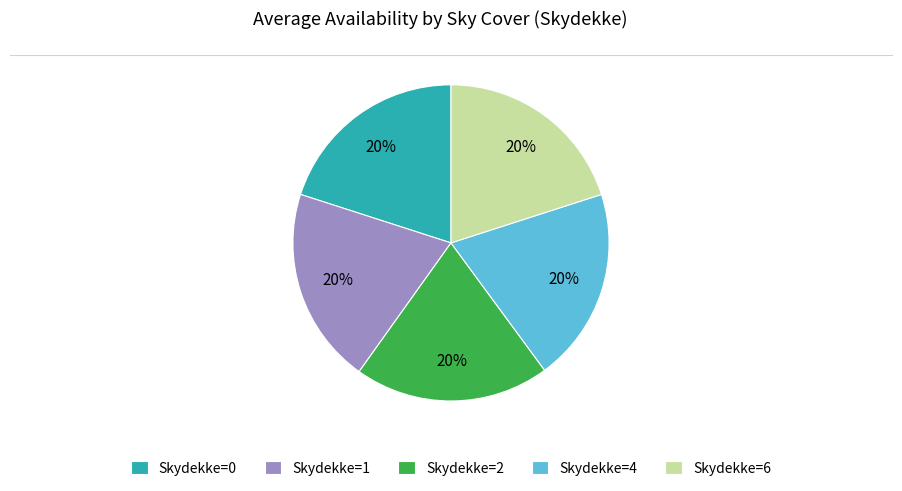

What is the ratio of the value at Skydekke=2 to the value at Skydekke=1?

1.0